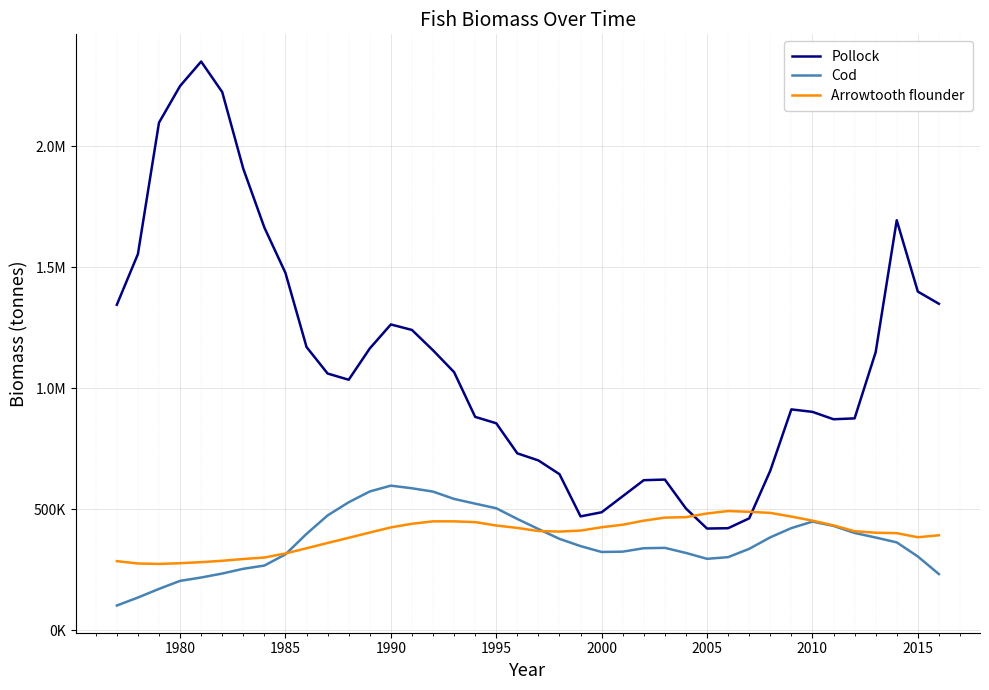

True or false: Pollock and Arrowtooth flounder cross at least once.

True